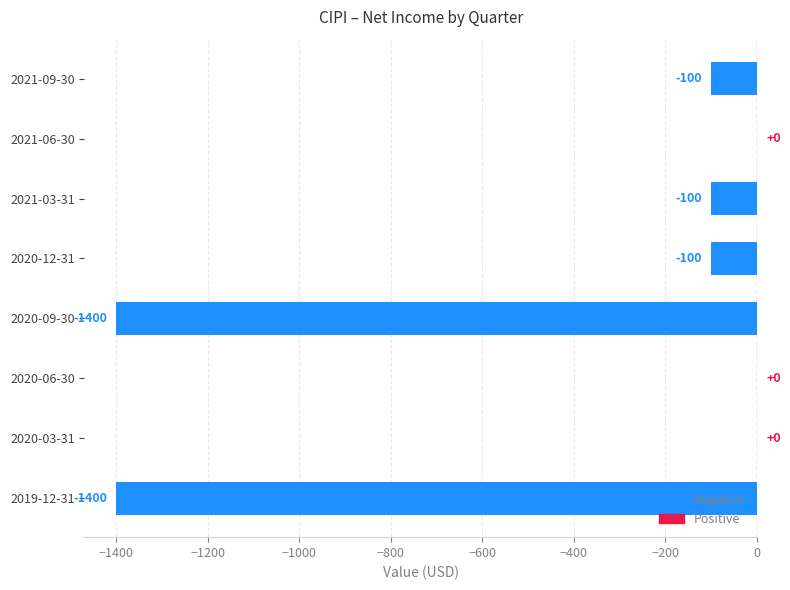

At which label is the value closest to -700?

2020-12-31